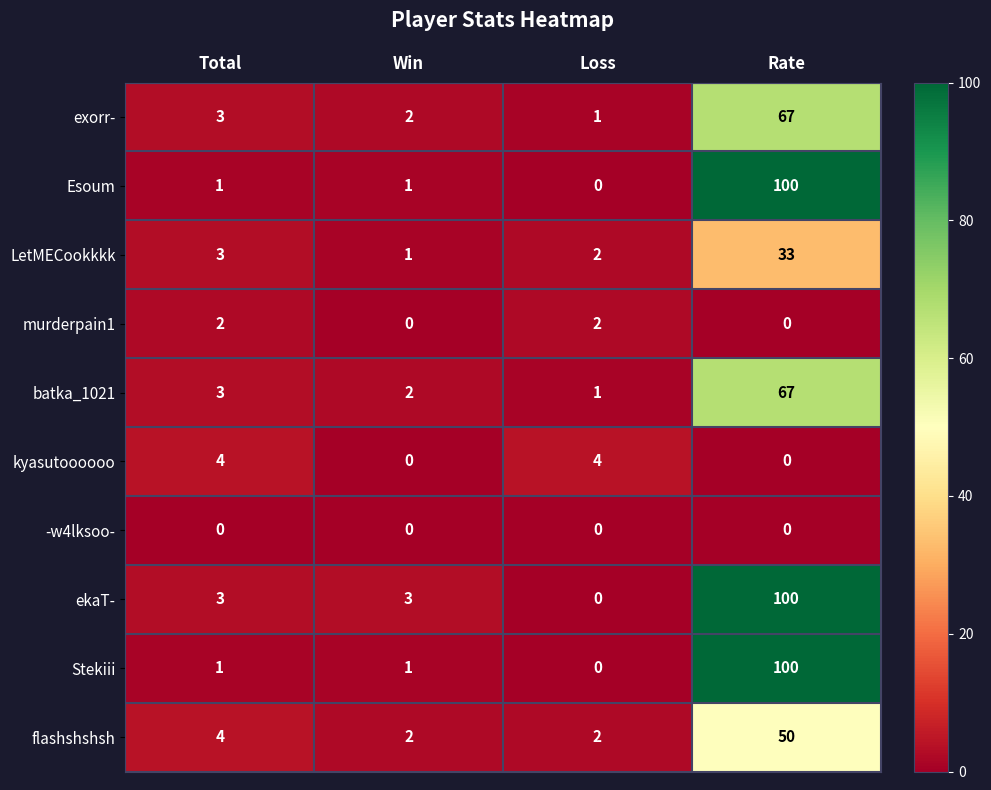

Which series changed the most between Total and Win?

kyasutoooooo